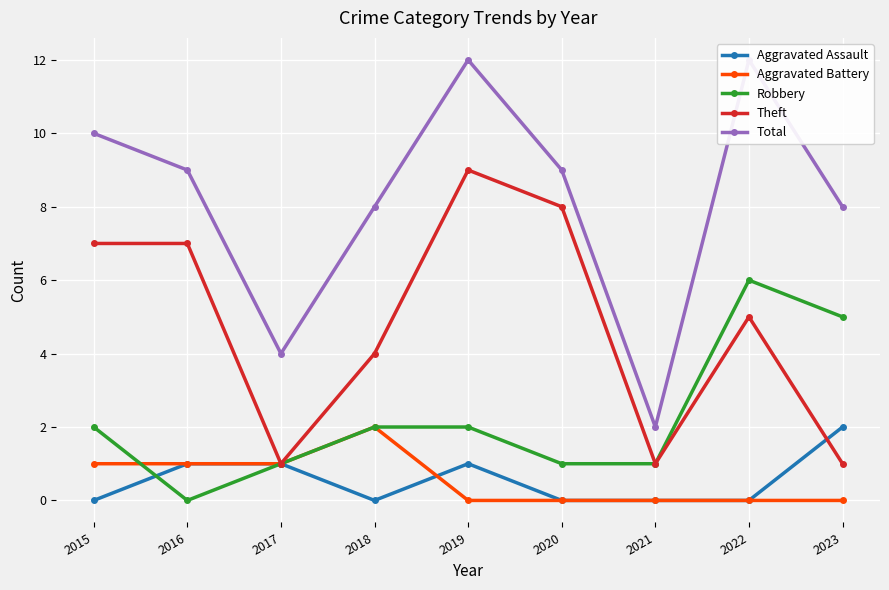

True or false: Theft and Robbery intersect in this chart.

False